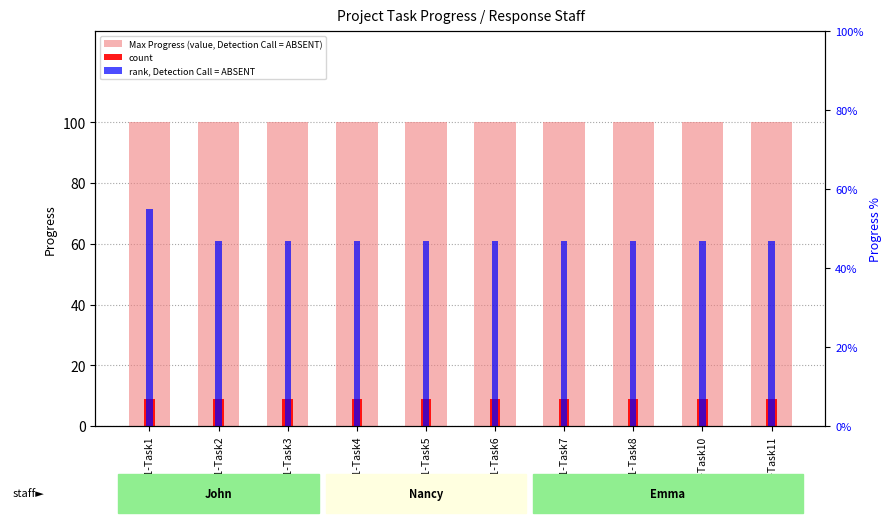

Between P1-Task3 and P1-Task4, which series saw the biggest shift?

Max Progress (value, Detection Call = ABSENT)